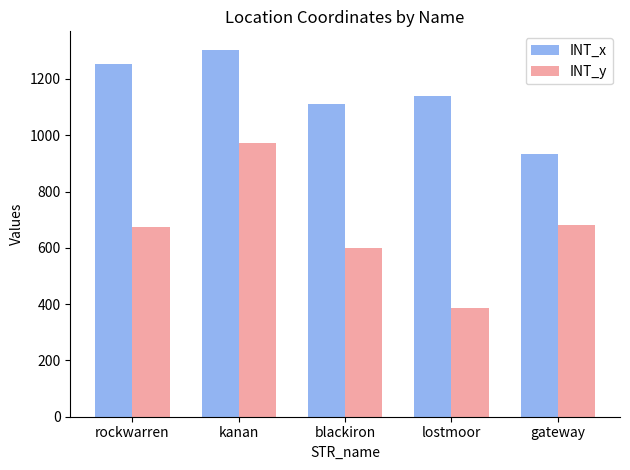

What is the label of the 2nd bar from the left?

kanan